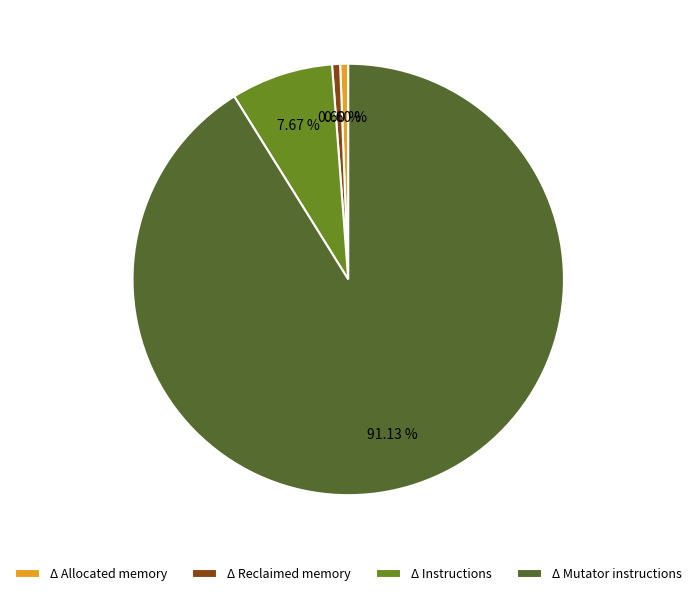

To the nearest percent, what percentage of the pie is Δ Mutator instructions?

91%